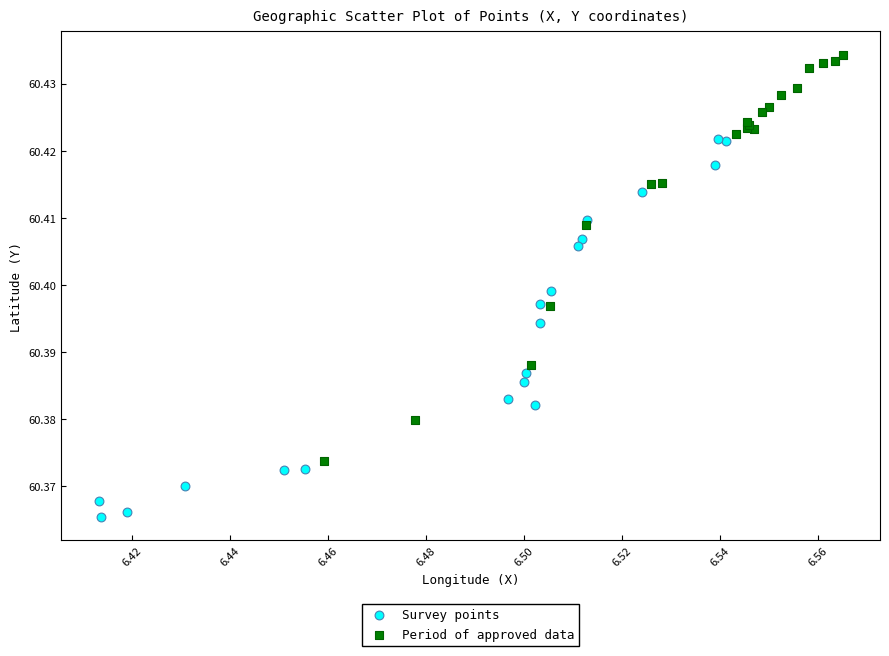

Which series reaches the minimum Y coordinate?

Survey points